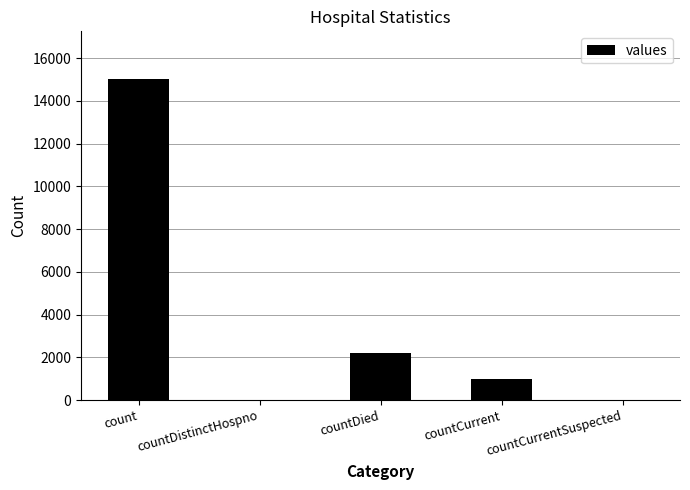

What is the difference between the values at countCurrent and count?

14035